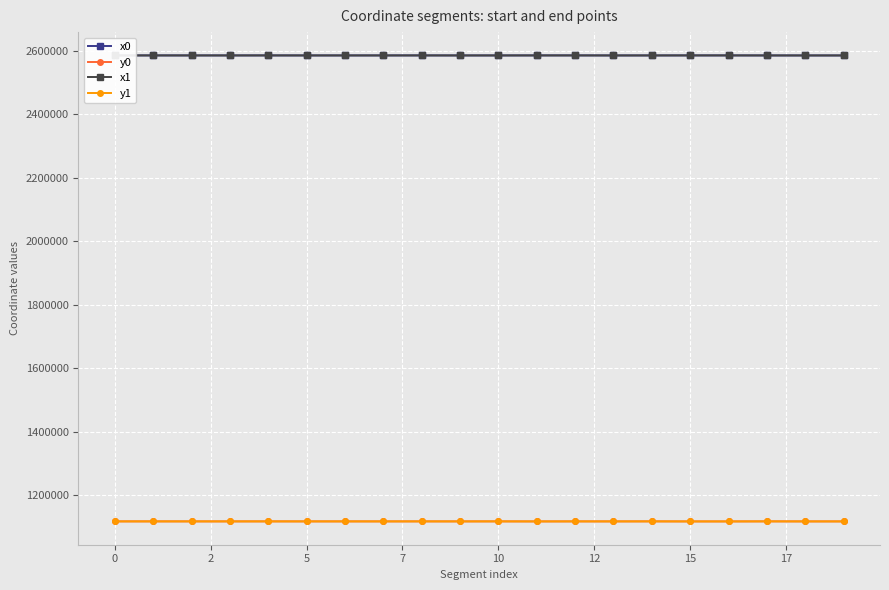

At how many categories does at least one series exceed 2395596?

20